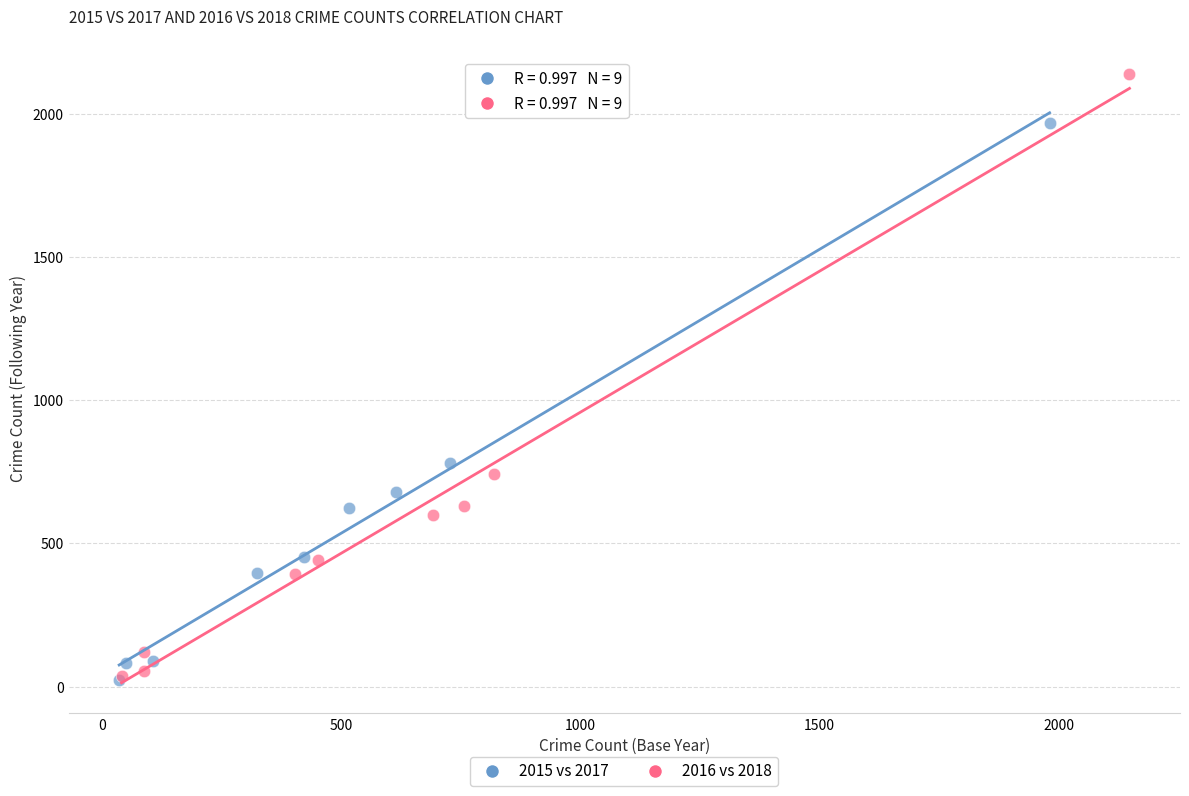

Which series contains the highest Y value?

2016 vs 2018